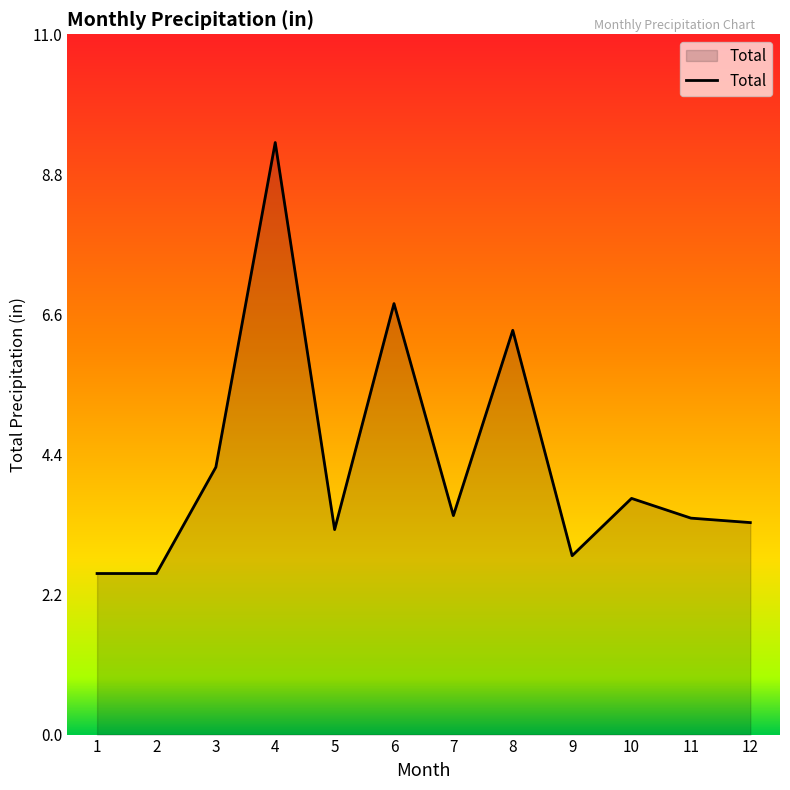

What is the greatest value displayed?

9.3